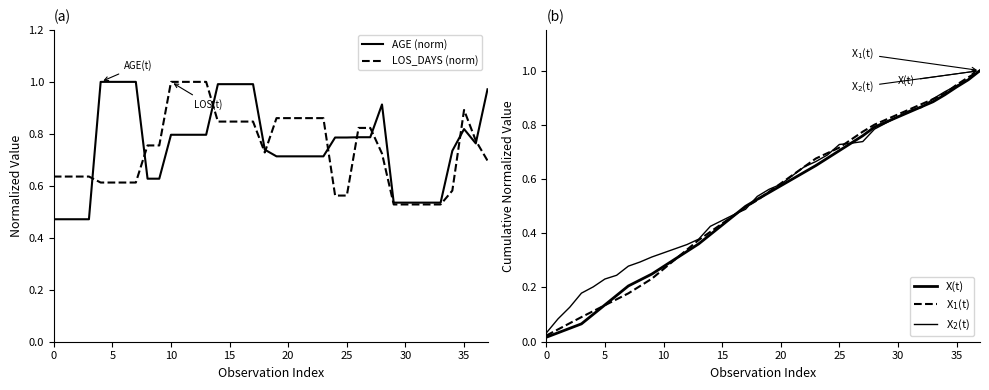

What is the label of the 5th point from the left?

20